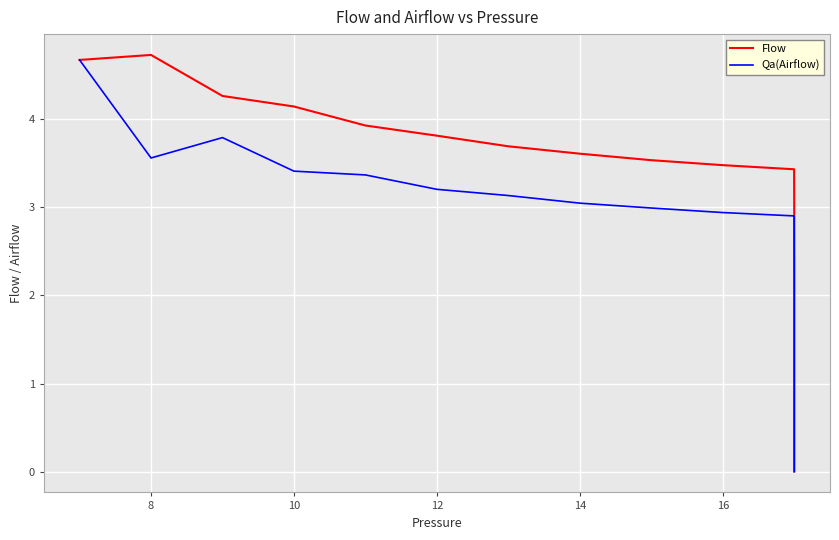

What is the difference between the second highest and minimum values in the Qa(Airflow) series?

3.8